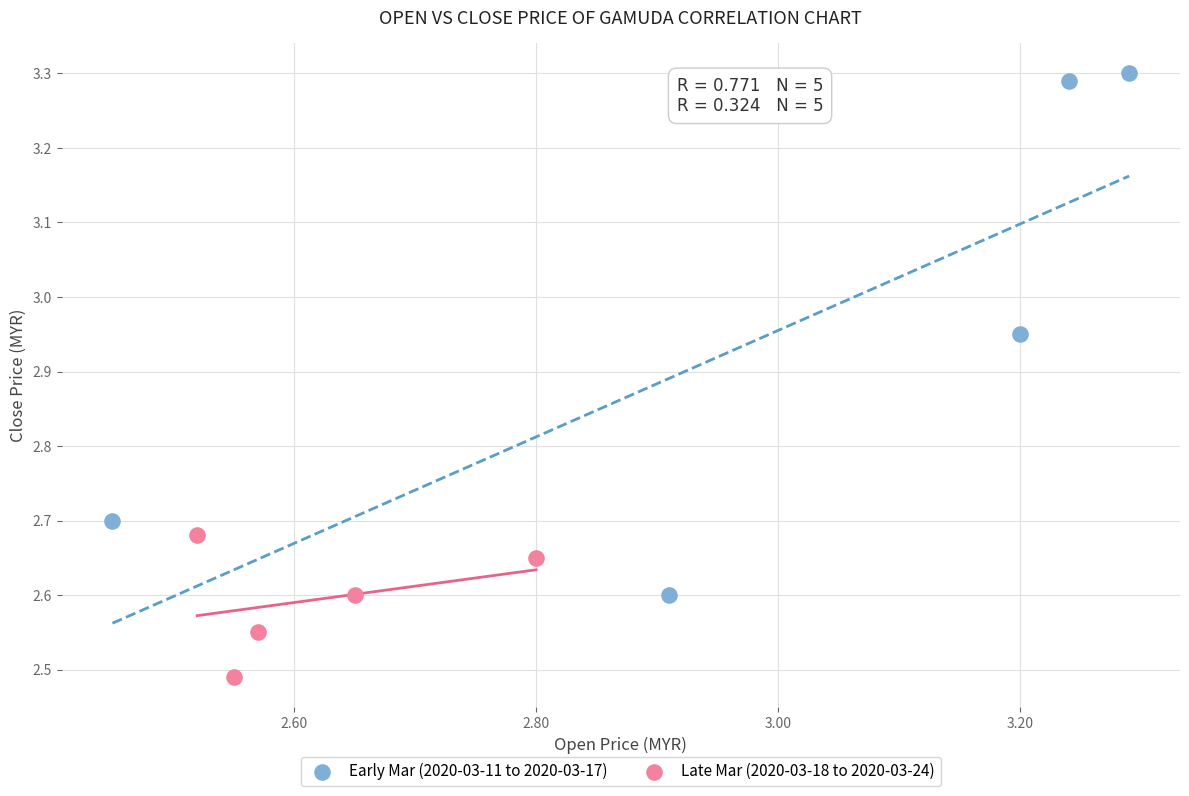

Which series has the widest spread of Y values?

Early Mar (2020-03-11 to 2020-03-17)